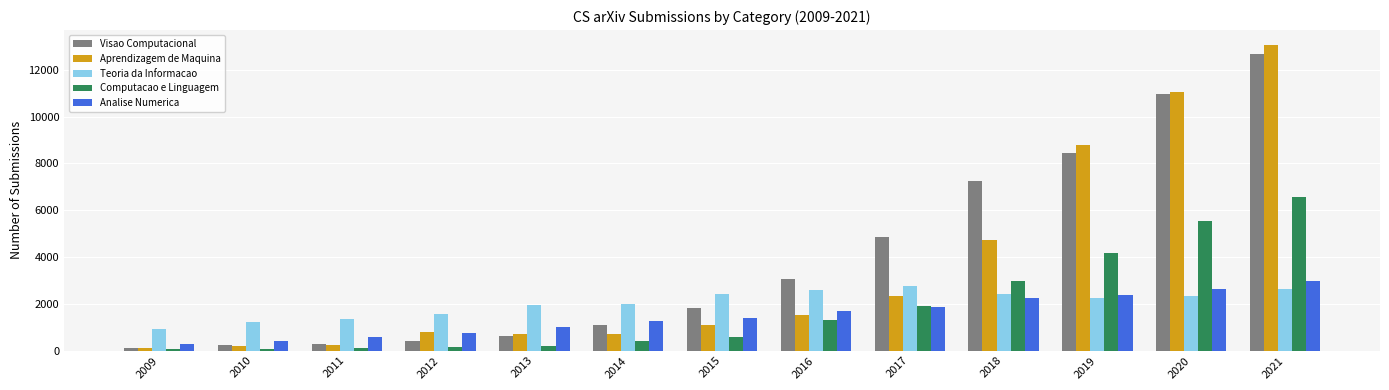

Which series has the widest spread of values?

Aprendizagem de Maquina